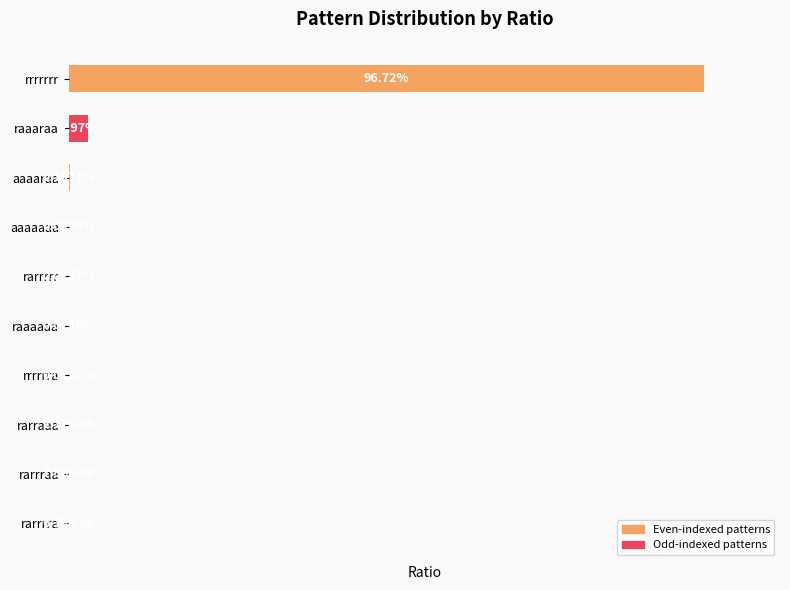

Which category has the highest value across all series?

rrrrrrr